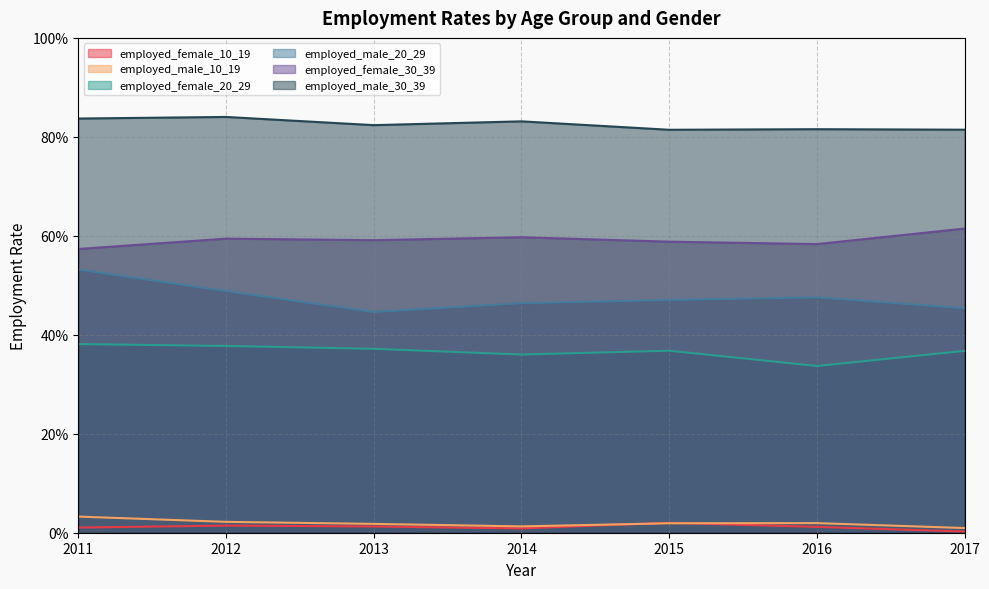

Which category has the lowest value across all series?

2017